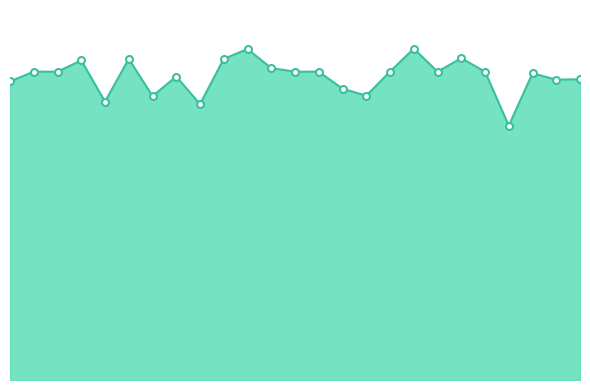

Which label corresponds to the smallest value in the chart?

21.0